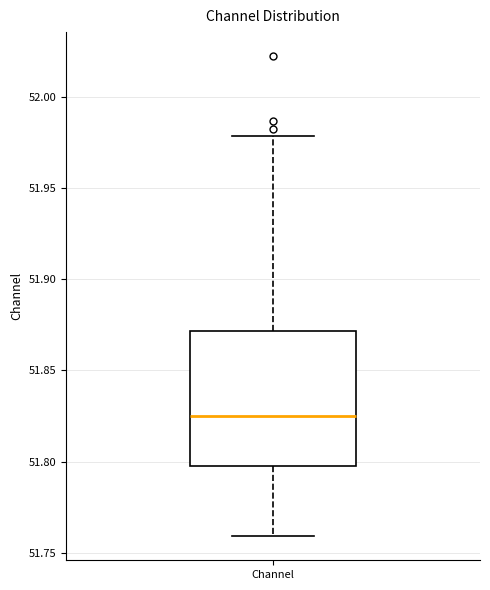

Where is the lower edge of the box for Channel on the y-axis? The values are not printed on the chart, so give them approximately, as read against the axis.

51.800